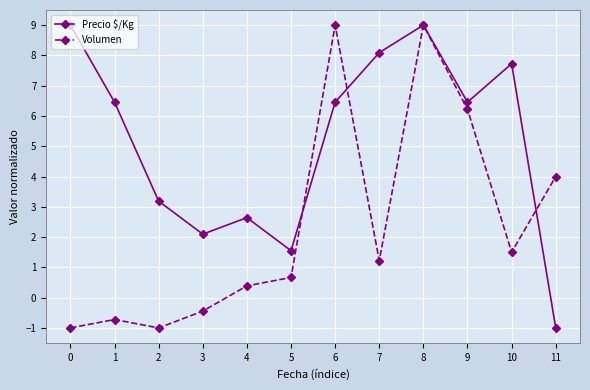

How many values in the Volumen series exceed 1?

6